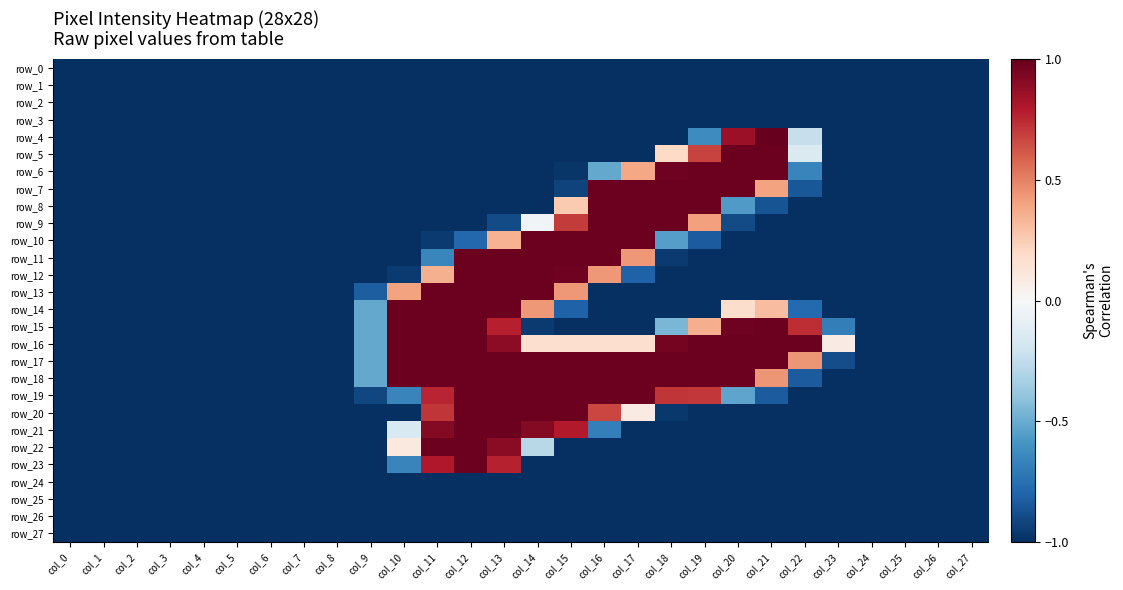

Which series has the largest total across all categories?

row_17